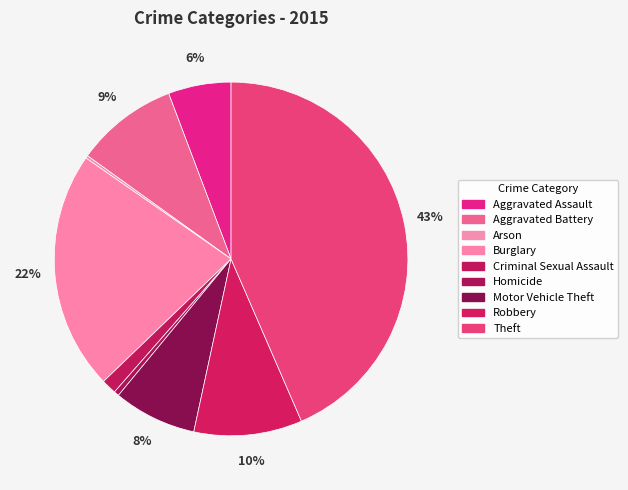

Is Aggravated Battery the majority of the pie?

No